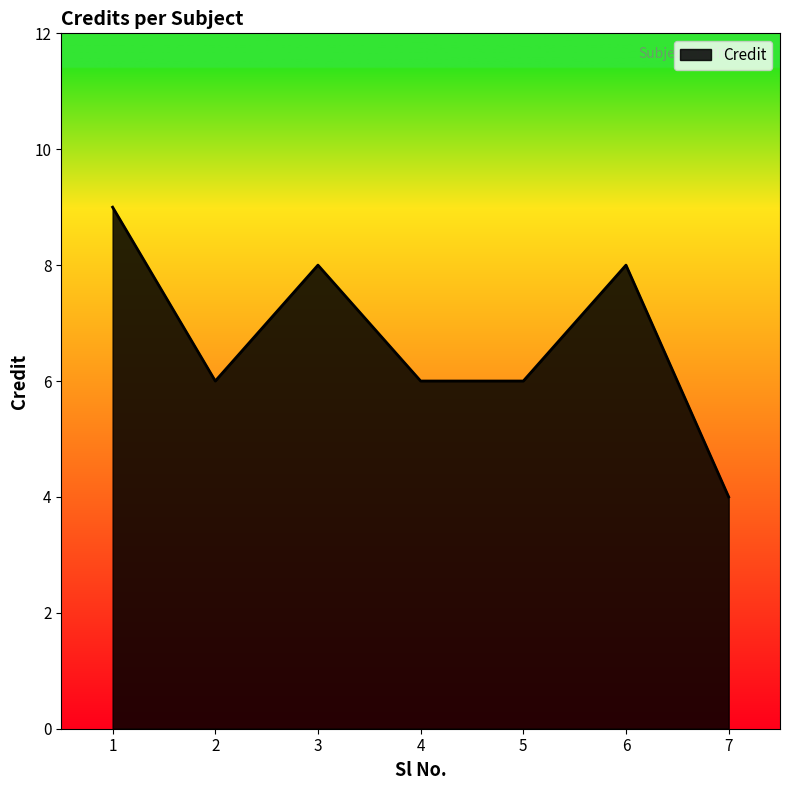

The value at 3 is 8. True or false?

True